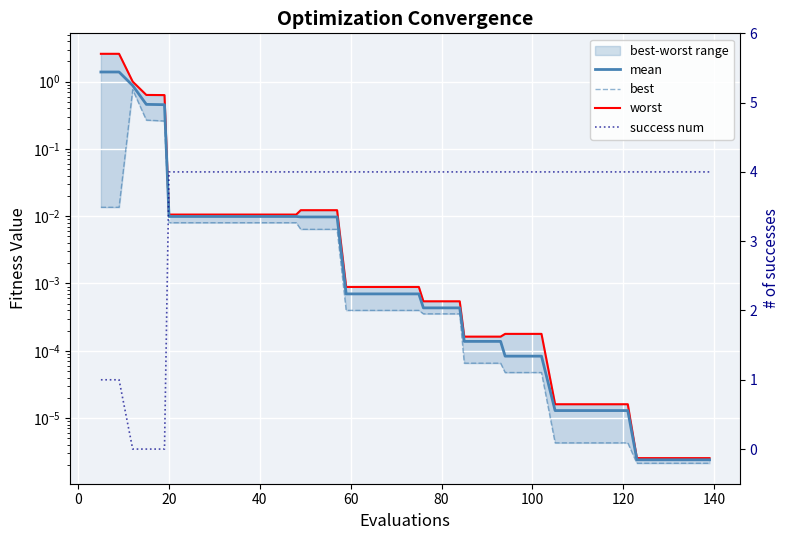

True or false: mean has more than 0 points higher than both neighbors.

False